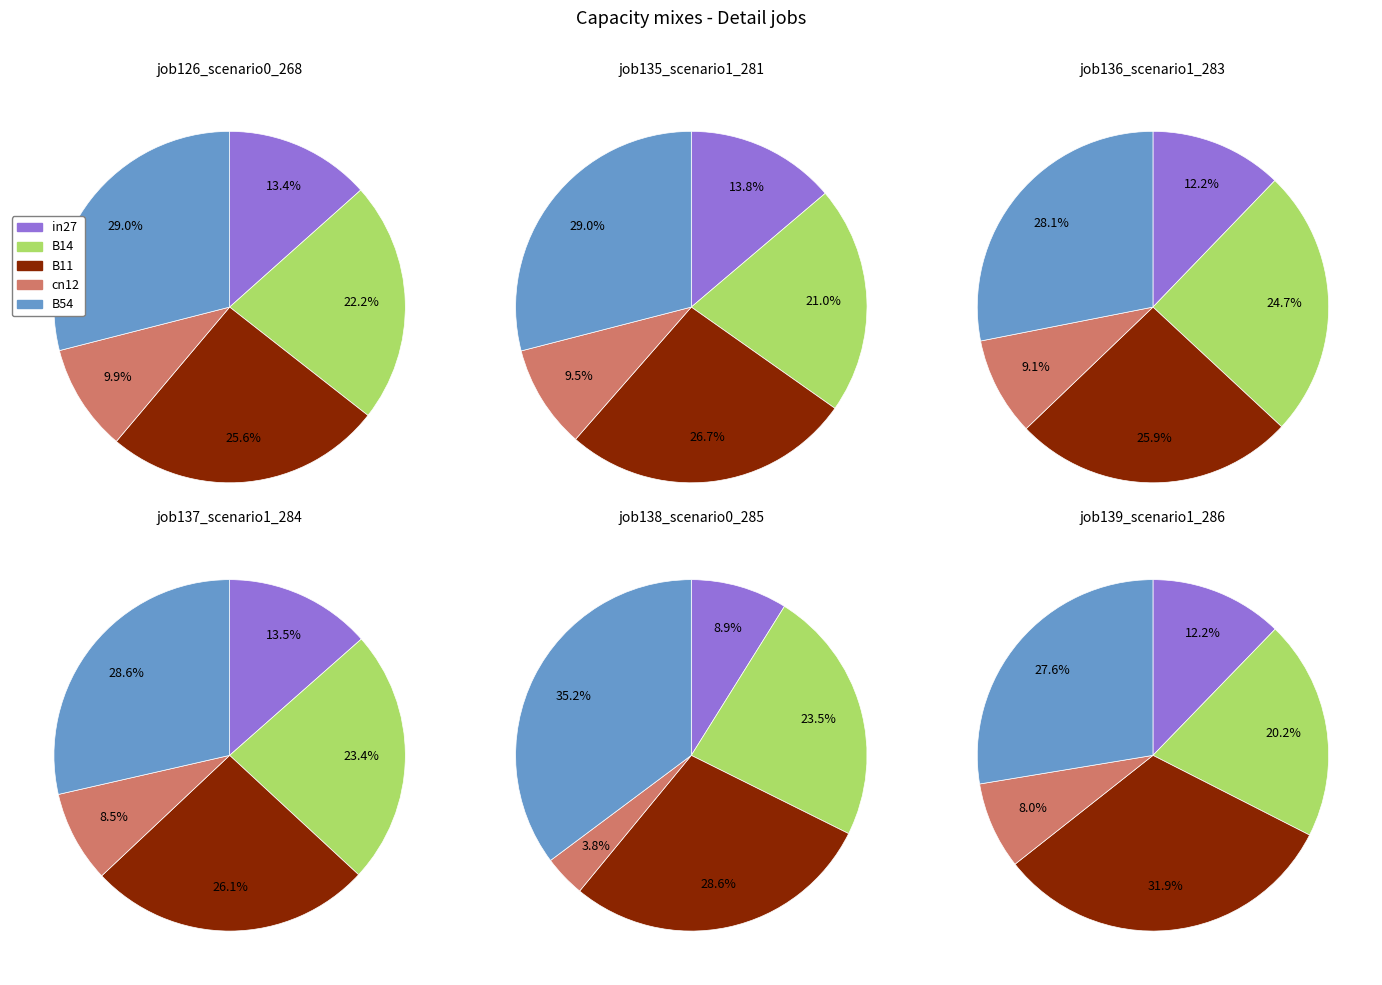

Which category has the biggest portion of the pie?

B54